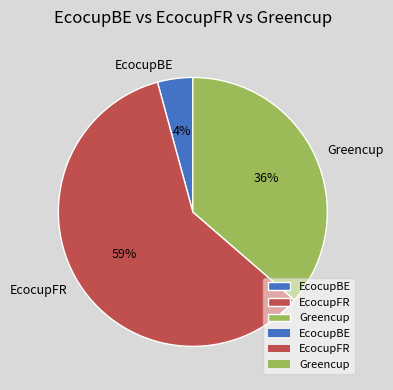

Do EcocupBE and EcocupFR together represent more than half of the pie?

Yes